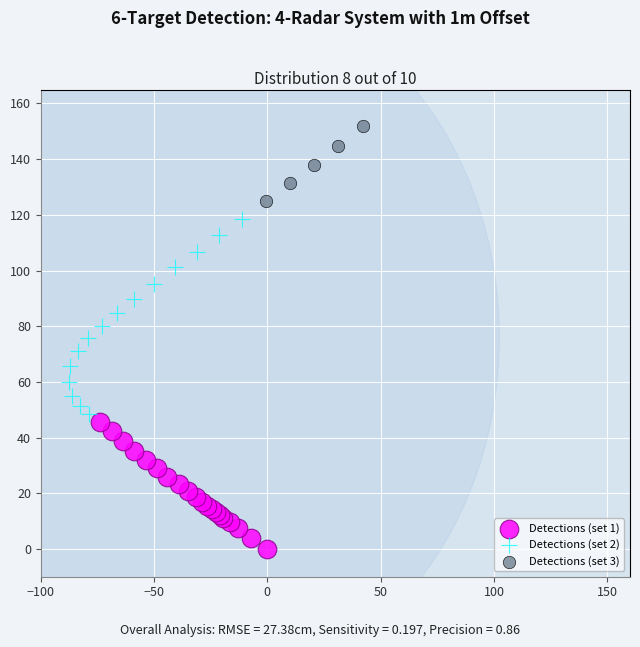

Which series has the widest spread of Y values?

Detections (set 2)